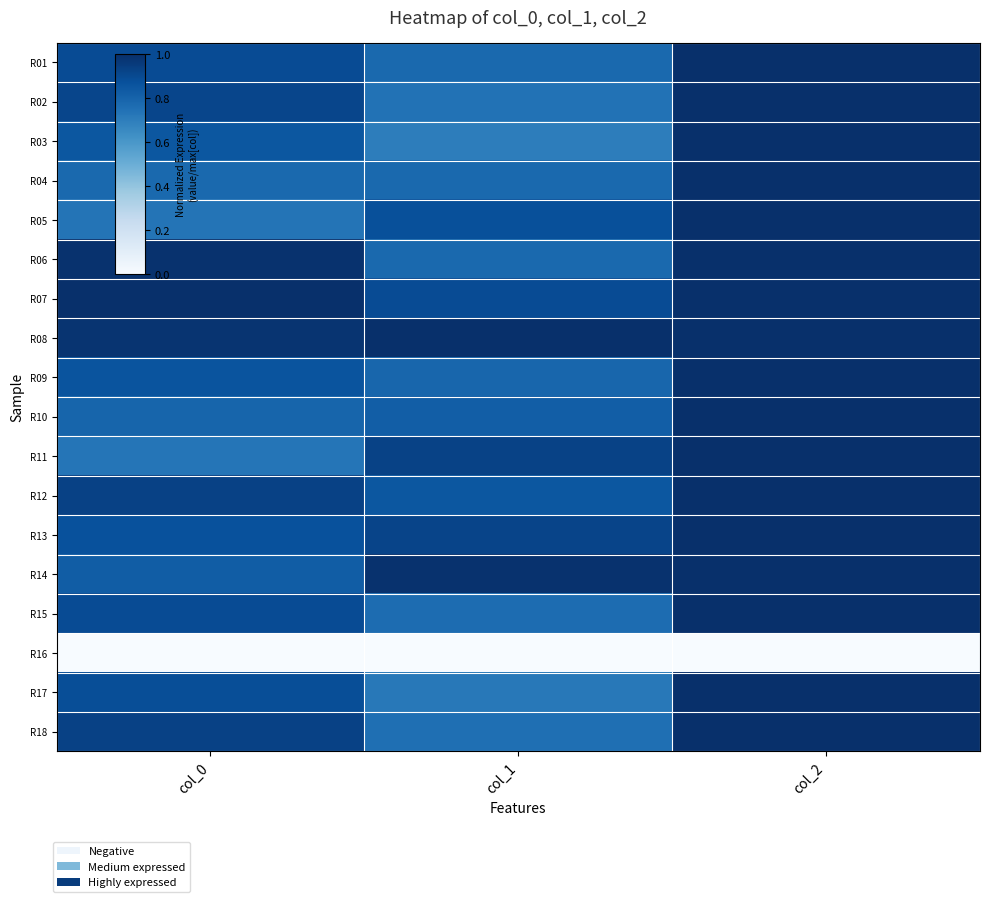

Reading right to left, extract all data points from this chart.

R01: col_2=1.0	col_1=0.8	col_0=0.9
R02: col_2=1.0	col_1=0.7	col_0=0.9
R03: col_2=1.0	col_1=0.7	col_0=0.9
R04: col_2=1.0	col_1=0.8	col_0=0.8
R05: col_2=1.0	col_1=0.9	col_0=0.7
R06: col_2=1.0	col_1=0.8	col_0=1.0
R07: col_2=1.0	col_1=0.9	col_0=1.0
R08: col_2=1.0	col_1=1.0	col_0=1.0
R09: col_2=1.0	col_1=0.8	col_0=0.9
R10: col_2=1.0	col_1=0.8	col_0=0.8
R11: col_2=1.0	col_1=0.9	col_0=0.7
R12: col_2=1.0	col_1=0.9	col_0=0.9
R13: col_2=1.0	col_1=0.9	col_0=0.9
R14: col_2=1.0	col_1=1.0	col_0=0.8
R15: col_2=1.0	col_1=0.8	col_0=0.9
R16: col_2=0.0	col_1=0.0	col_0=0.0
R17: col_2=1.0	col_1=0.7	col_0=0.9
R18: col_2=1.0	col_1=0.8	col_0=0.9